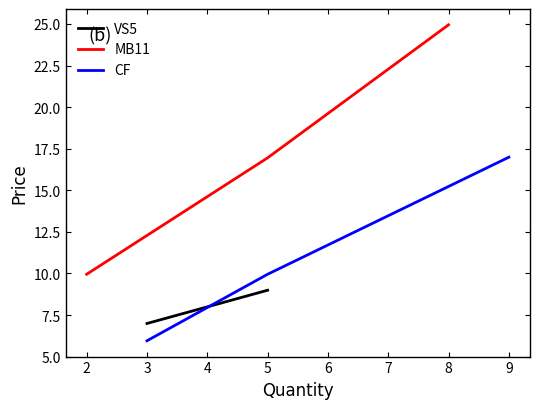

Rank the categories by CF value from lowest to highest.

3, 5, 9